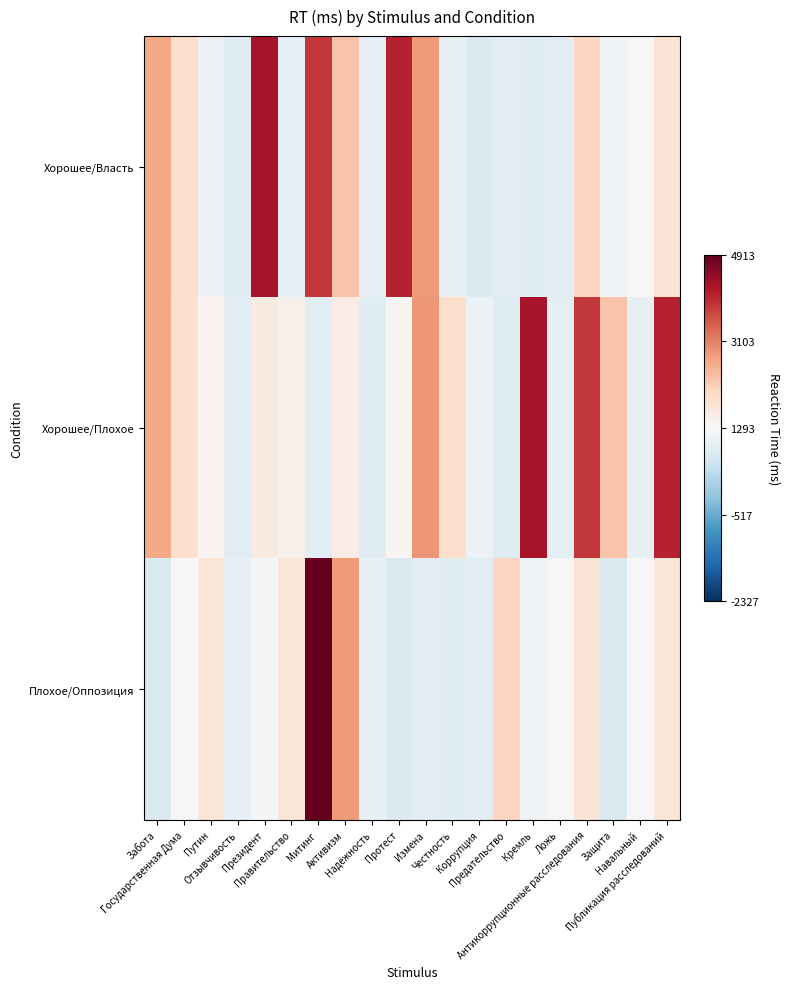

Which series has the largest total across all categories?

Хорошее/Плохое